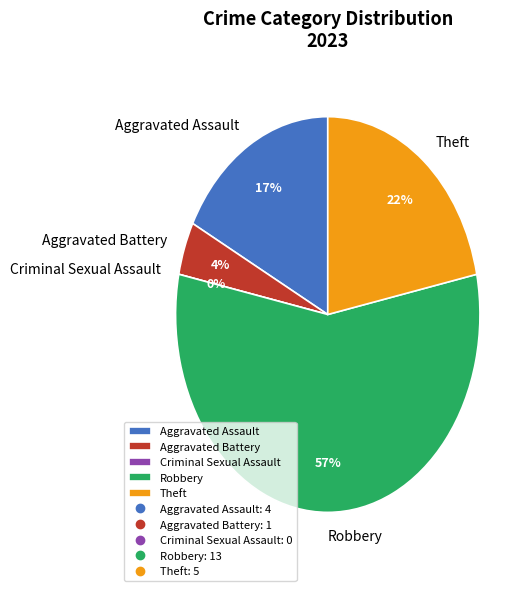

What percentage do Aggravated Battery and Criminal Sexual Assault together represent?

4.3%